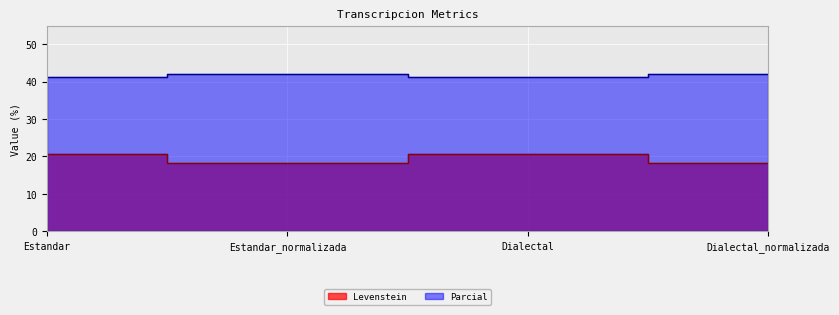

At which category is the sum across all series the highest?

Estandar